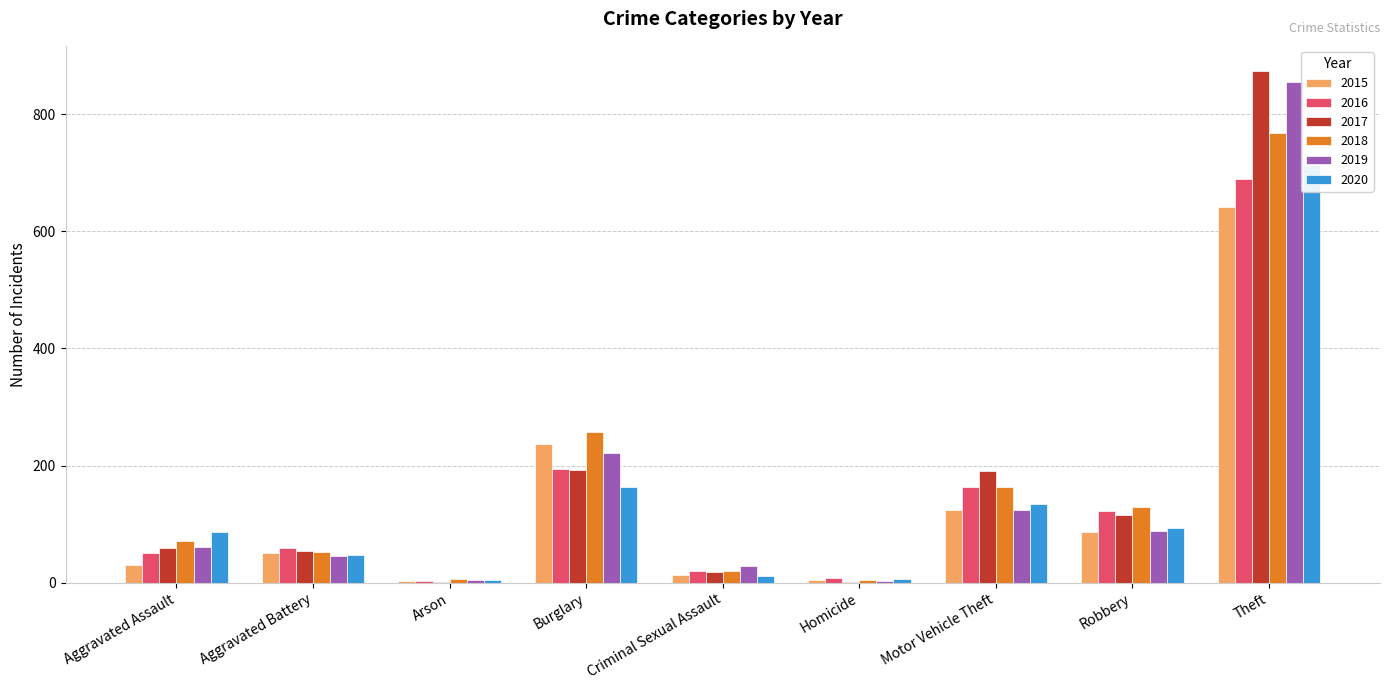

The 2016 series shows 141 at Theft. True or false?

False